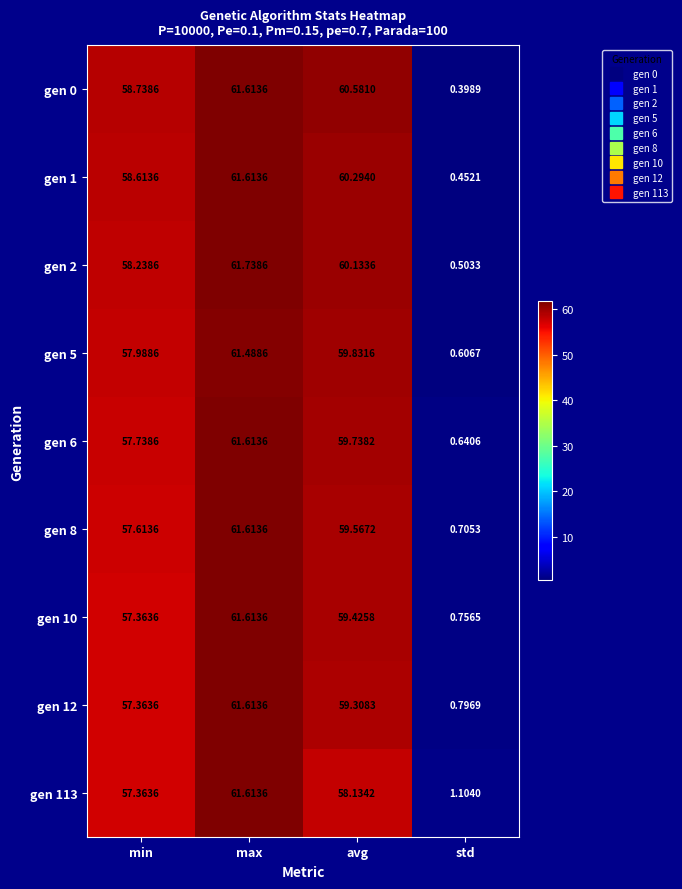

Which category has the highest value in the gen 10 series?

max